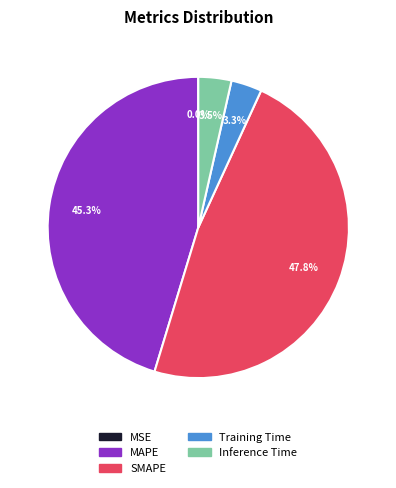

Which slice is the largest?

SMAPE